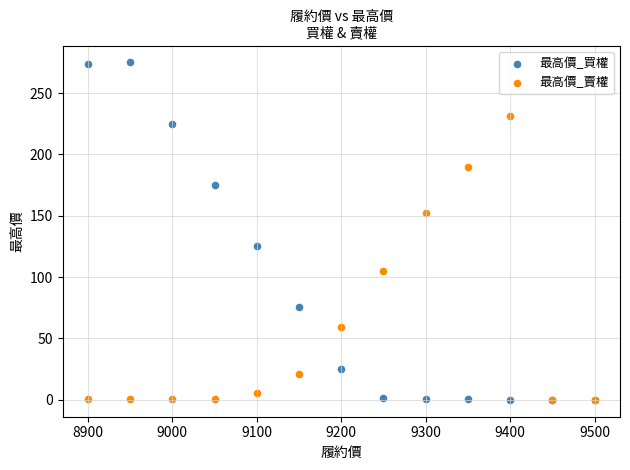

What are all the series names shown in the legend?

最高價_買權, 最高價_賣權